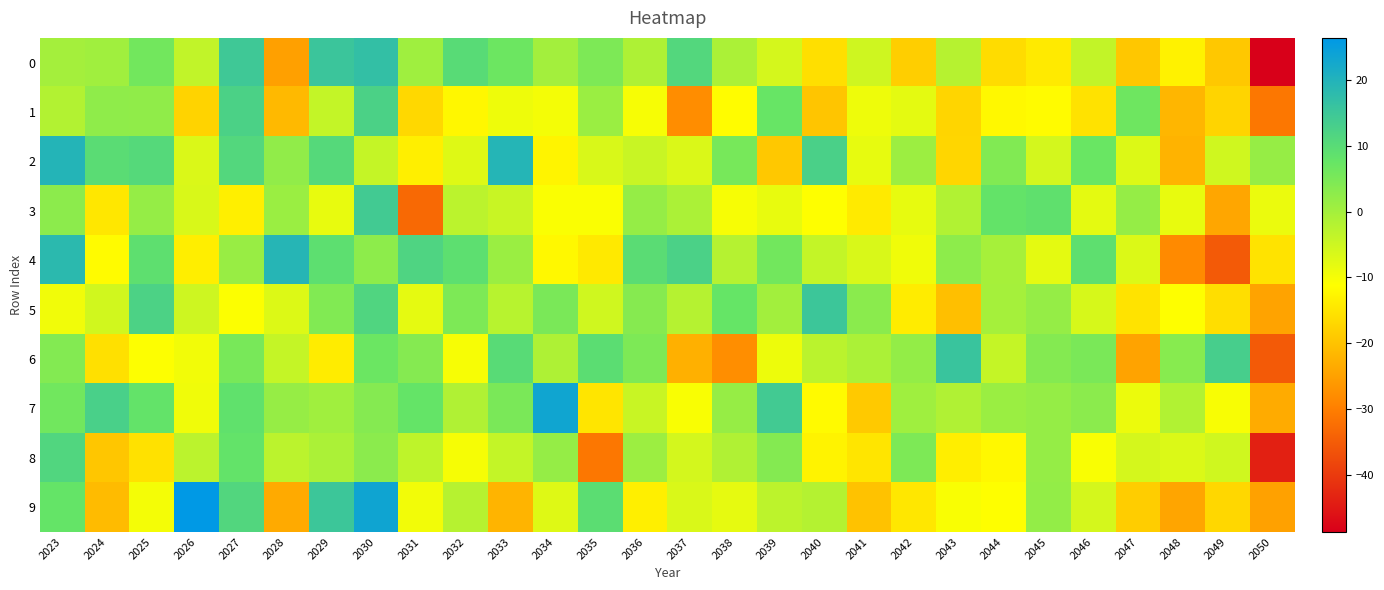

Reading right to left, extract all data points from this chart.

0: 2050=-48.7	2049=-19.2	2048=-13.0	2047=-19.3	2046=-3.7	2045=-14.2	2044=-16.2	2043=-2.3	2042=-18.2	2041=-5.3	2040=-15.8	2039=-5.9	2038=-1.0	2037=11.1	2036=-1.3	2035=4.8	2034=0.0	2033=6.9	2032=10.1	2031=0.5	2030=17.0	2029=15.4	2028=-24.9	2027=14.7	2026=-3.6	2025=6.2	2024=0.4	2023=-0.0
1: 2050=-31.0	2049=-17.4	2048=-21.8	2047=6.5	2046=-15.4	2045=-11.7	2044=-12.0	2043=-17.3	2042=-7.8	2041=-9.2	2040=-19.6	2039=7.4	2038=-11.5	2037=-27.7	2036=-10.2	2035=1.1	2034=-9.9	2033=-9.2	2032=-12.2	2031=-16.7	2030=12.4	2029=-3.9	2028=-21.4	2027=12.4	2026=-17.5	2025=2.5	2024=2.5	2023=-1.9
2: 2050=1.7	2049=-5.3	2048=-22.3	2047=-7.0	2046=7.1	2045=-5.8	2044=4.2	2043=-17.1	2042=0.9	2041=-8.3	2040=12.7	2039=-19.1	2038=5.6	2037=-6.7	2036=-4.4	2035=-6.3	2034=-12.7	2033=19.5	2032=-7.2	2031=-13.5	2030=-4.1	2029=10.6	2028=2.3	2027=11.0	2026=-6.7	2025=10.6	2024=9.8	2023=19.6
3: 2050=-8.7	2049=-24.1	2048=-8.4	2047=1.8	2046=-7.8	2045=8.8	2044=8.0	2043=-1.7	2042=-8.3	2041=-14.2	2040=-11.0	2039=-8.4	2038=-10.1	2037=-1.0	2036=1.8	2035=-10.7	2034=-10.6	2033=-4.5	2032=-2.9	2031=-33.0	2030=14.1	2029=-8.4	2028=1.1	2027=-13.4	2026=-6.4	2025=1.8	2024=-14.6	2023=2.9
4: 2050=-15.1	2049=-35.2	2048=-28.3	2047=-6.9	2046=9.0	2045=-7.8	2044=-0.4	2043=2.7	2042=-9.3	2041=-6.3	2040=-3.9	2039=6.2	2038=-2.1	2037=12.5	2036=9.7	2035=-14.4	2034=-12.1	2033=1.1	2032=9.1	2031=11.8	2030=2.7	2029=9.2	2028=19.3	2027=1.5	2026=-13.6	2025=9.0	2024=-11.7	2023=18.3
5: 2050=-24.5	2049=-15.9	2048=-11.1	2047=-15.1	2046=-6.2	2045=1.8	2044=-0.2	2043=-20.5	2042=-13.9	2041=3.1	2040=15.3	2039=0.2	2038=7.7	2037=-2.1	2036=3.7	2035=-5.4	2034=5.1	2033=-2.4	2032=4.8	2031=-8.0	2030=11.6	2029=4.2	2028=-6.9	2027=-10.8	2026=-5.1	2025=12.3	2024=-5.5	2023=-9.4
6: 2050=-35.3	2049=13.3	2048=3.4	2047=-24.5	2046=5.1	2045=3.9	2044=-4.1	2043=15.8	2042=2.0	2041=-1.0	2040=-2.7	2039=-9.0	2038=-27.6	2037=-22.7	2036=4.8	2035=9.4	2034=-1.2	2033=10.1	2032=-10.1	2031=3.7	2030=6.9	2029=-13.8	2028=-4.0	2027=5.4	2026=-9.5	2025=-10.9	2024=-15.6	2023=4.0
7: 2050=-23.4	2049=-10.4	2048=-1.7	2047=-8.8	2046=3.1	2045=1.8	2044=1.1	2043=-1.5	2042=0.5	2041=-19.0	2040=-11.8	2039=14.2	2038=1.8	2037=-10.5	2036=-4.5	2035=-14.9	2034=23.3	2033=5.0	2032=-1.6	2031=7.9	2030=3.7	2029=0.4	2028=1.7	2027=8.6	2026=-9.3	2025=8.1	2024=12.8	2023=6.3
8: 2050=-43.7	2049=-5.4	2048=-6.8	2047=-5.9	2046=-10.5	2045=1.9	2044=-12.1	2043=-13.5	2042=4.8	2041=-14.9	2040=-12.8	2039=3.8	2038=-1.6	2037=-5.7	2036=0.9	2035=-31.0	2034=1.8	2033=-3.9	2032=-10.1	2031=-3.2	2030=2.9	2029=-0.9	2028=-2.9	2027=8.1	2026=-2.8	2025=-15.5	2024=-19.4	2023=11.4
9: 2050=-24.8	2049=-16.9	2048=-24.2	2047=-18.4	2046=-5.9	2045=2.0	2044=-11.1	2043=-10.5	2042=-14.6	2041=-20.0	2040=-2.0	2039=-3.0	2038=-8.2	2037=-6.5	2036=-13.4	2035=9.5	2034=-7.1	2033=-22.1	2032=-2.3	2031=-9.6	2030=23.4	2029=15.2	2028=-23.5	2027=11.3	2026=26.4	2025=-10.0	2024=-21.1	2023=7.8